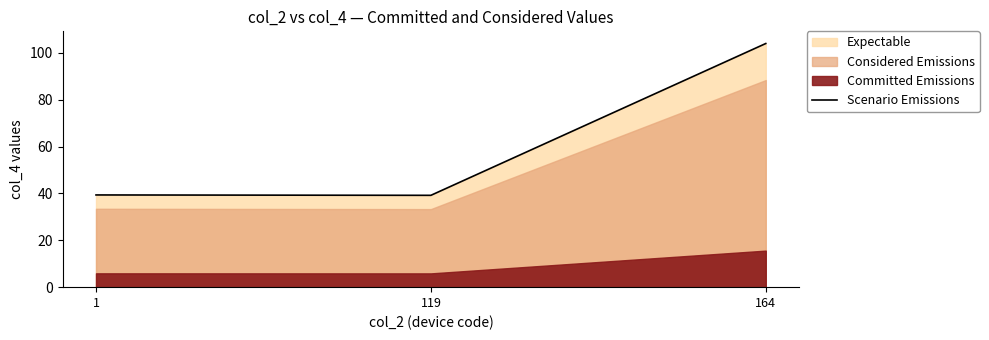

True or false: the data shows 104.0 at 164.

True